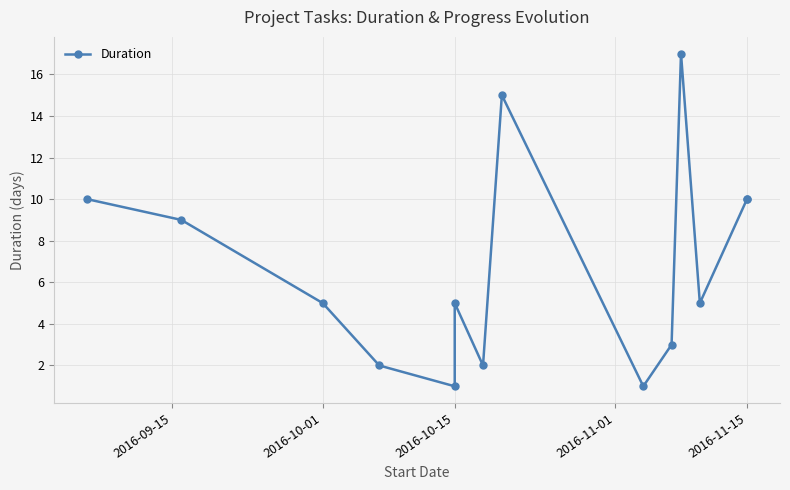

What is the change in value from 2016-10-01 to 12?

+1